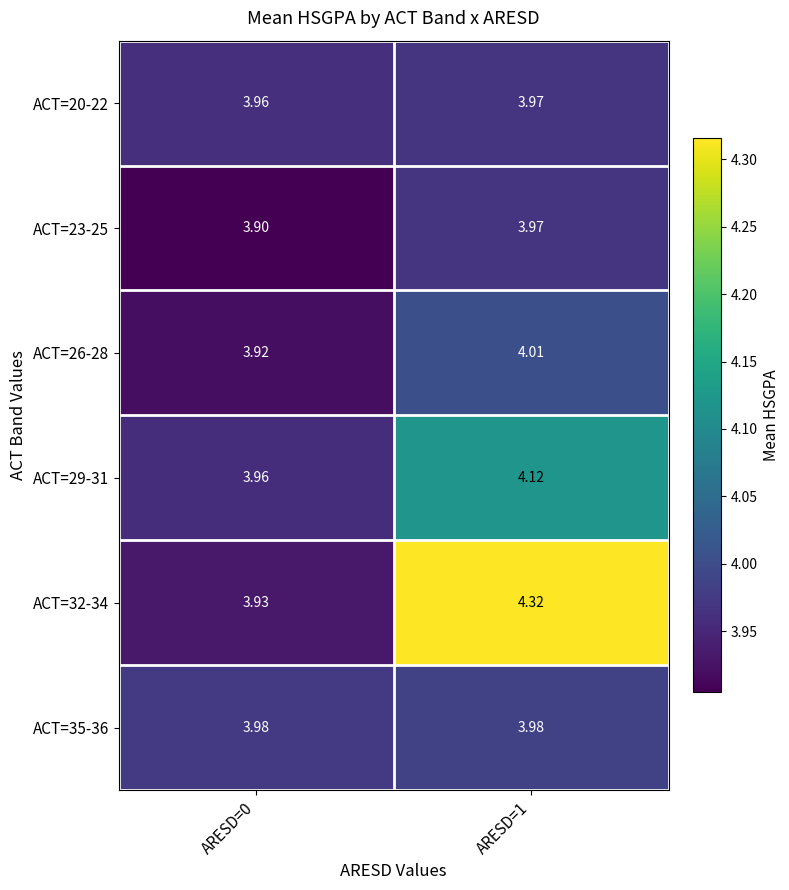

Is the value of ACT=32-34 at ARESD=0 greater than the value of ACT=29-31 at ARESD=1?

No